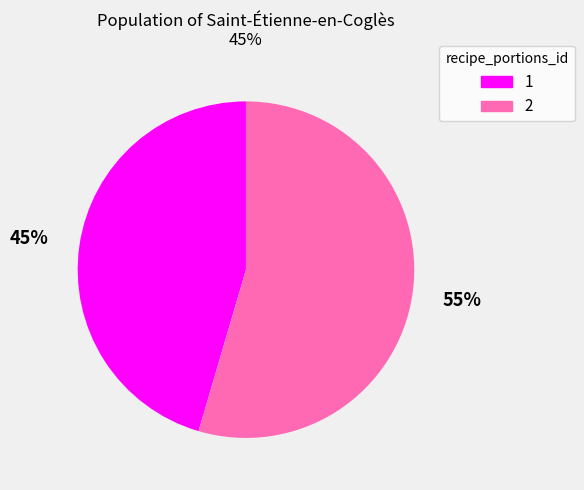

Count the number of slices in the pie.

2